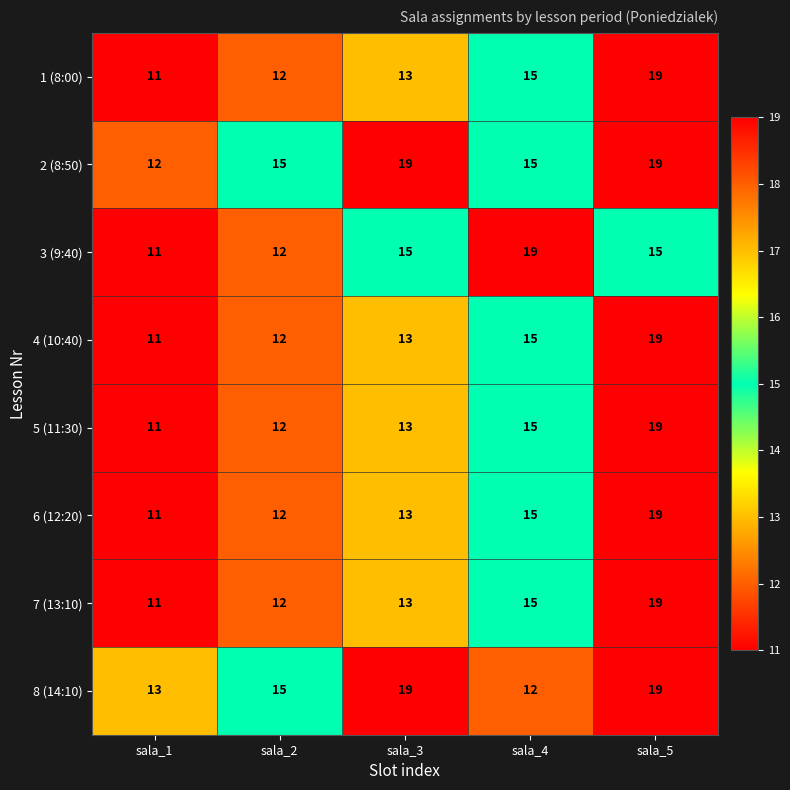

How many values in the 6 (12:20) series are below 13?

2